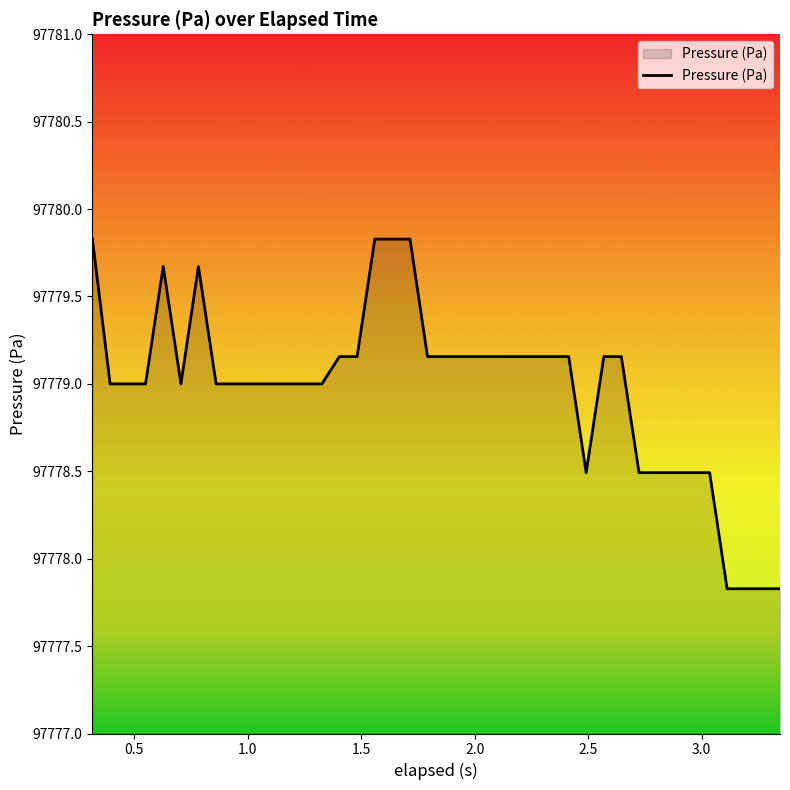

What is the difference between the maximum and minimum values?

2.0